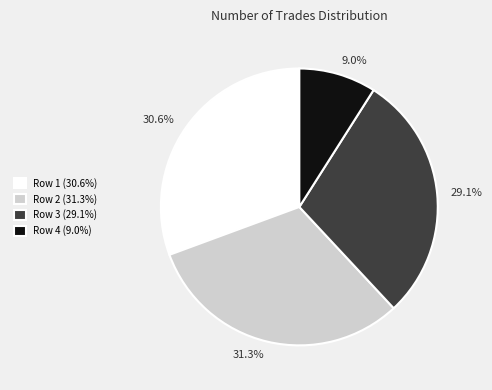

What is the ratio of the value at Row 4 (9.0%) to the value at Row 2 (31.3%)?

0.3